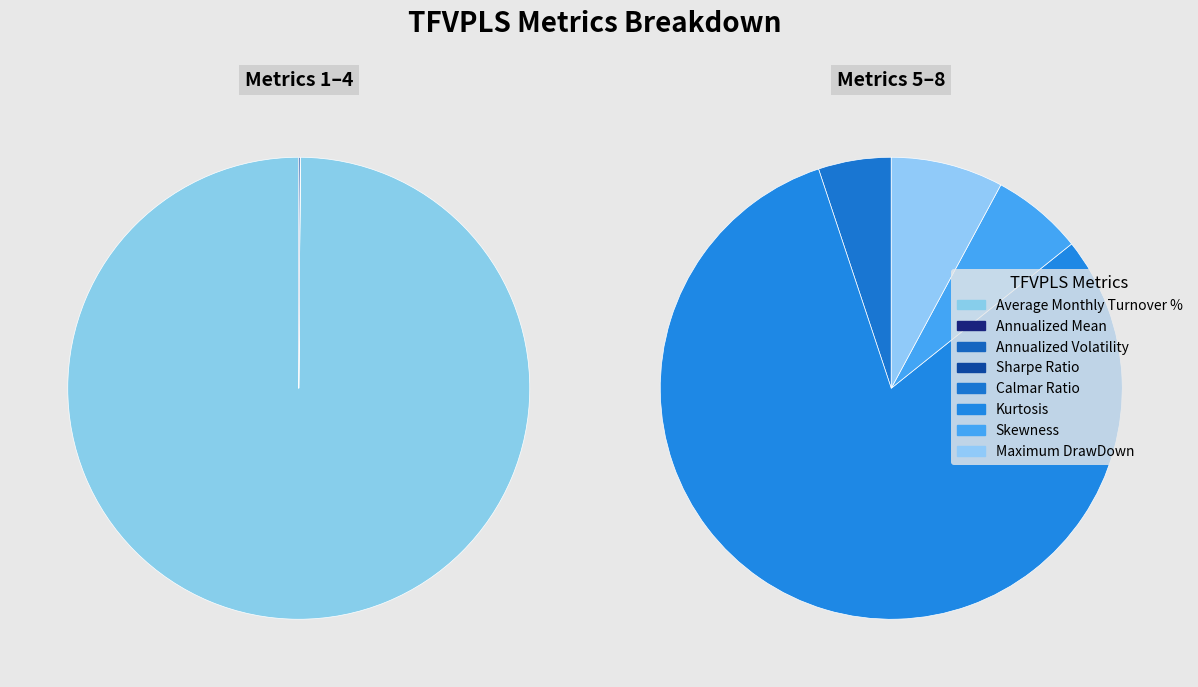

Is the sum of Kurtosis and Sharpe Ratio greater than half?

No